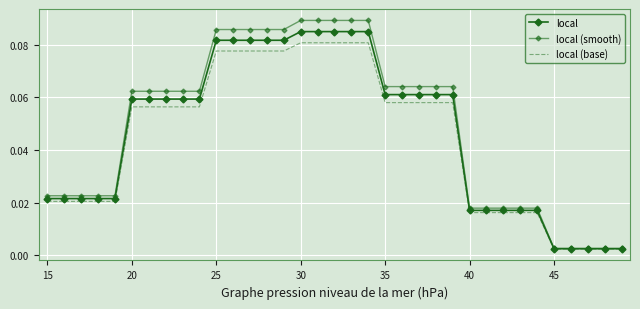

How many lines are shown in the chart?

3